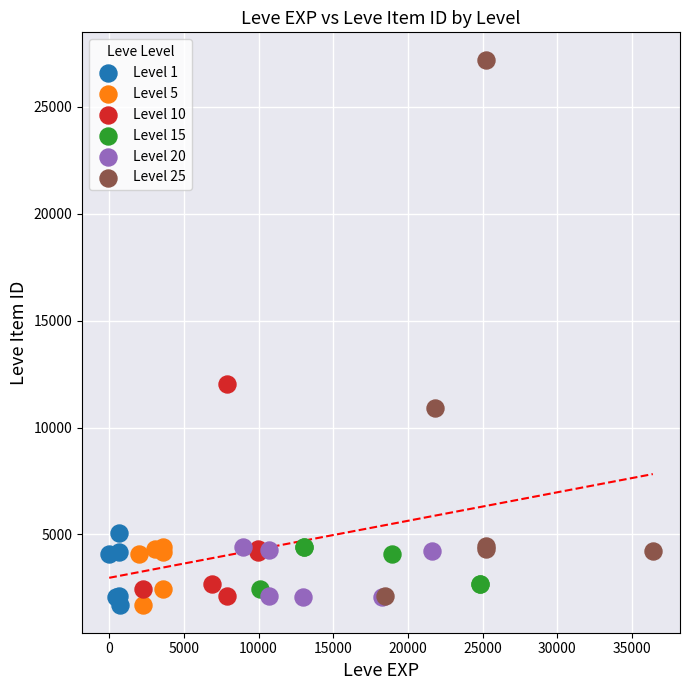

Which series has the largest Y range (max minus min)?

Level 25